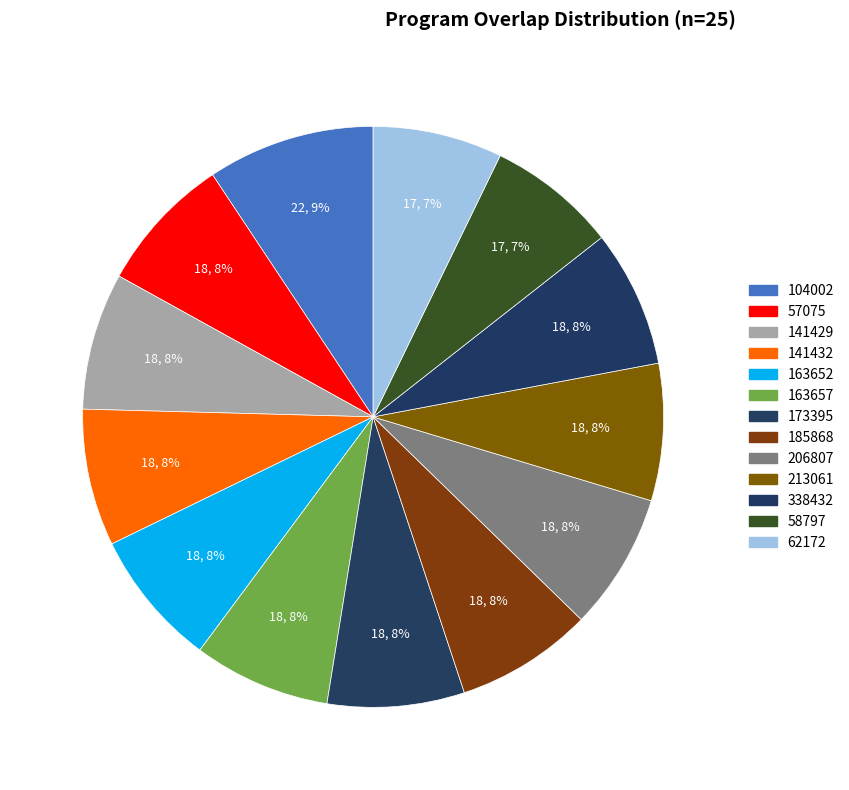

How many slices are in this pie chart?

13